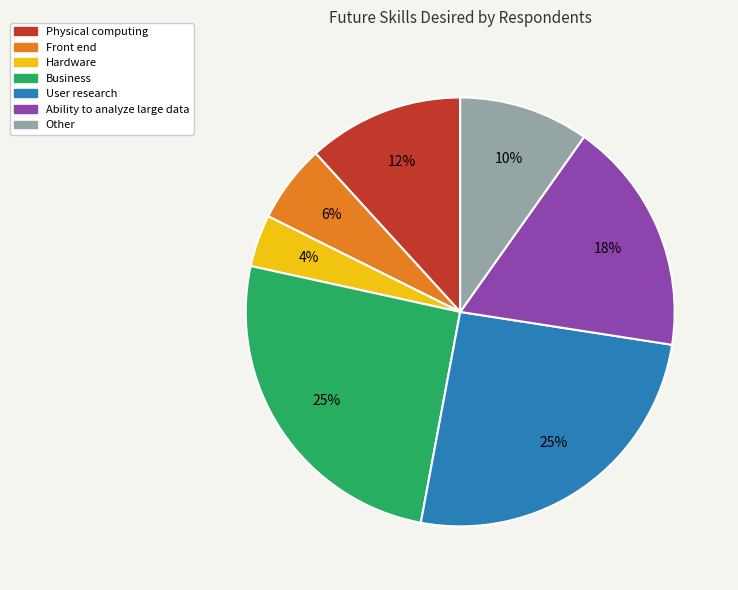

Is it true that Physical computing is 23% of the pie?

False